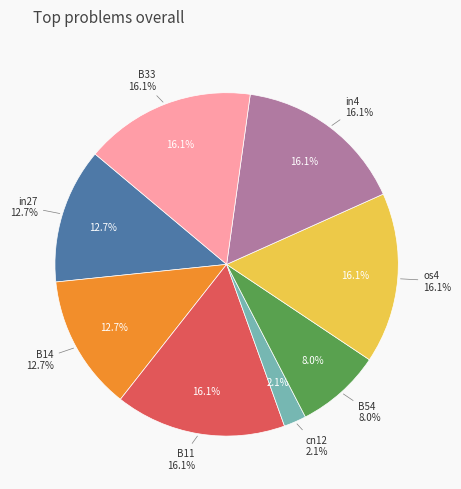

What portion of the pie excludes in4?

83.9%